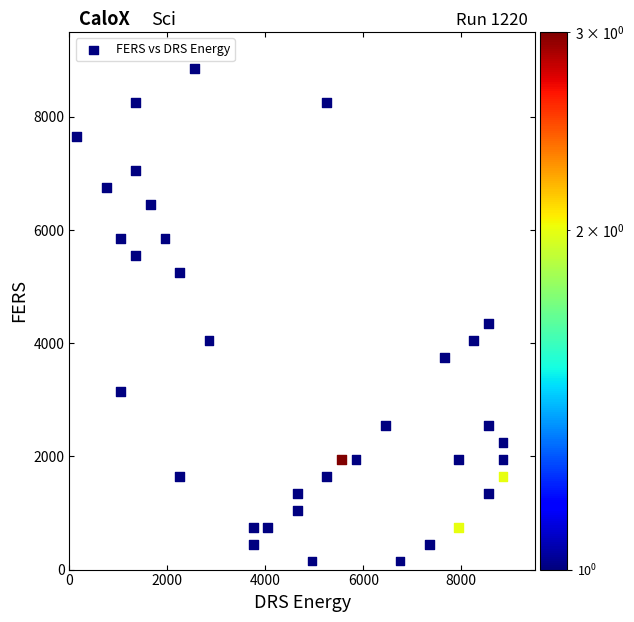

What Y value in the scatter plot is closest to 4500?

4350